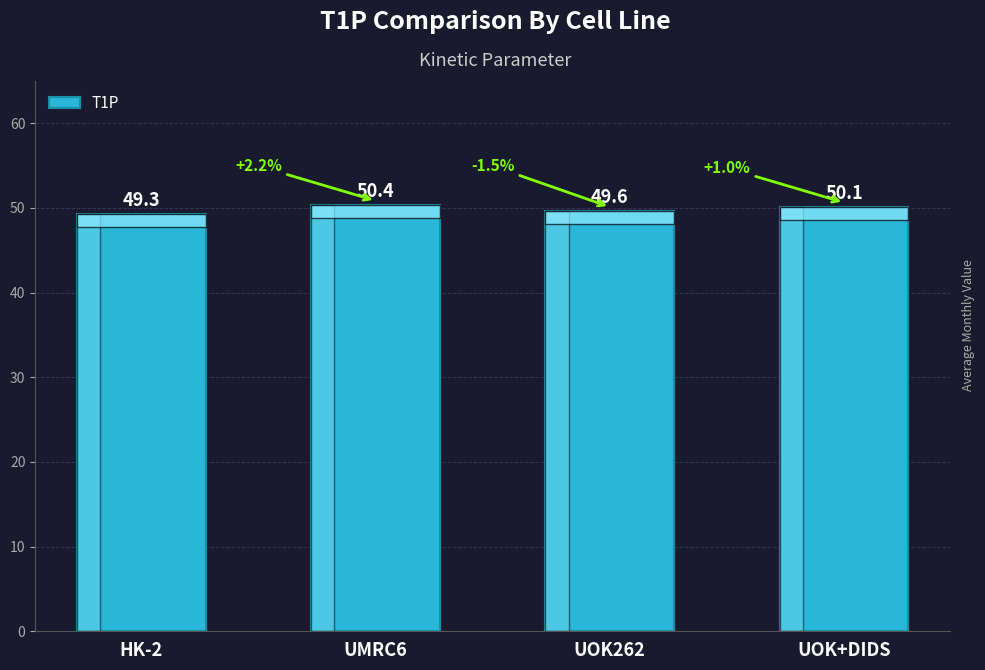

What is the difference between the values at UMRC6 and UOK262?

0.7